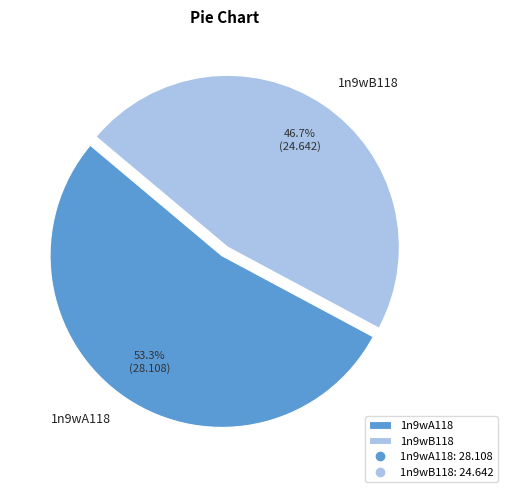

Which category accounts for the majority?

1n9wA118